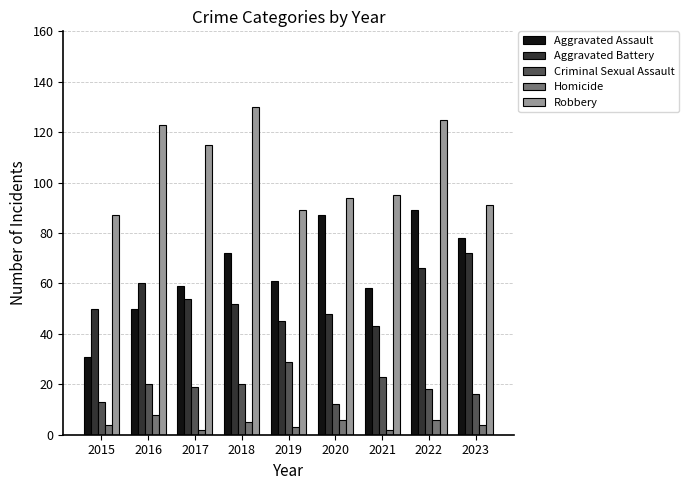

Which label corresponds to the largest value in the chart?

2018